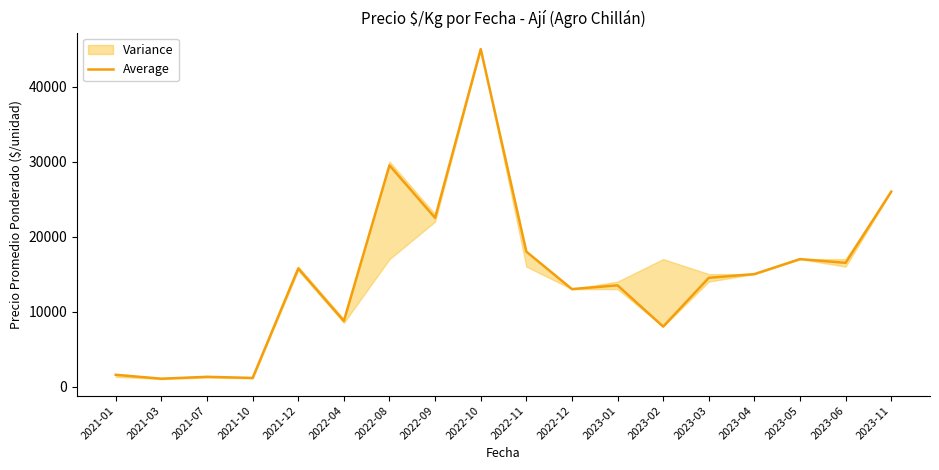

Which has a higher value, 2023-02 or 2021-03?

2023-02